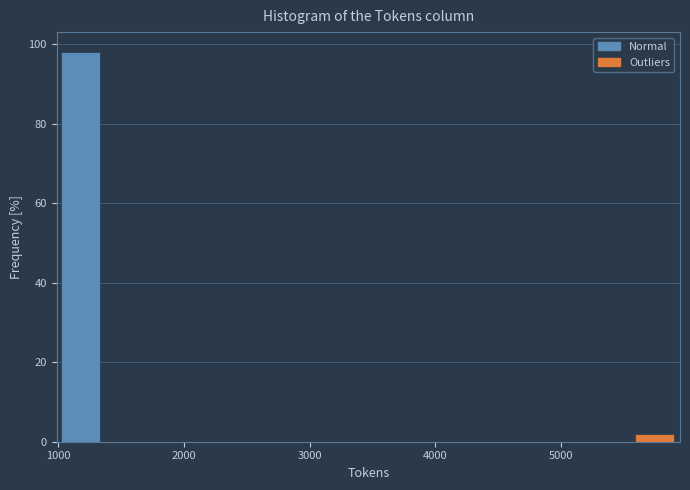

Read against the x-axis, roughly where is the centre of the tallest bar?

1200